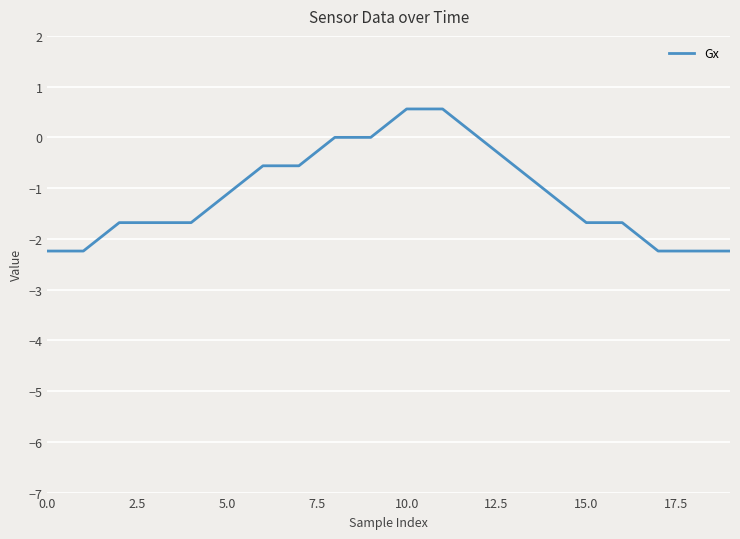

What is the difference between the maximum and minimum values?

2.8